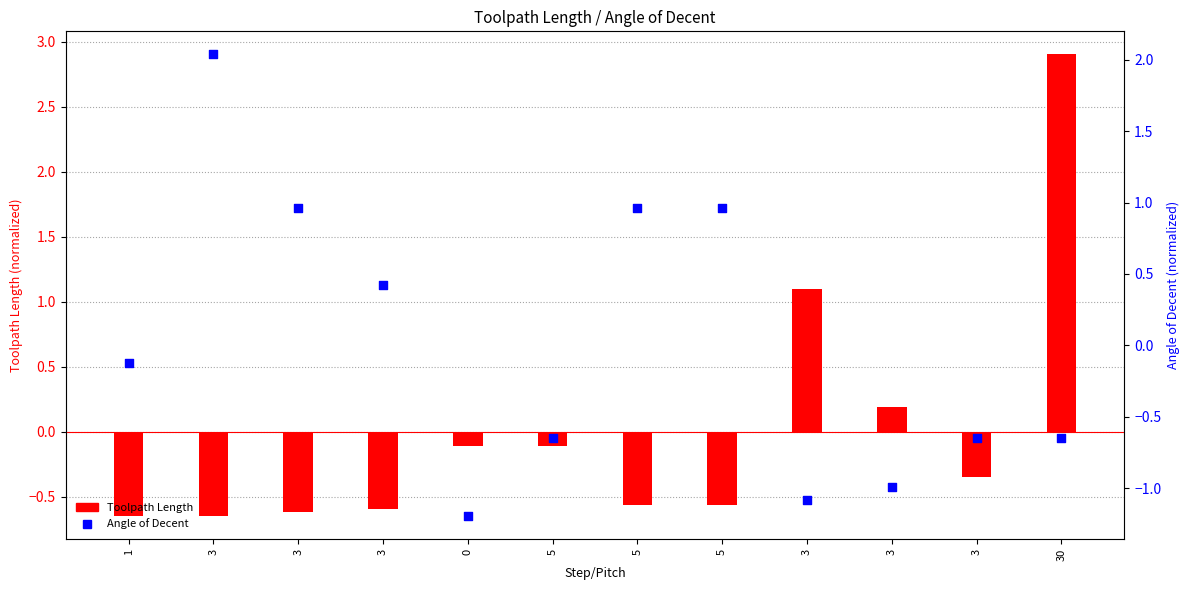

What are all the series names shown in the legend?

Toolpath Length, Angle of Decent